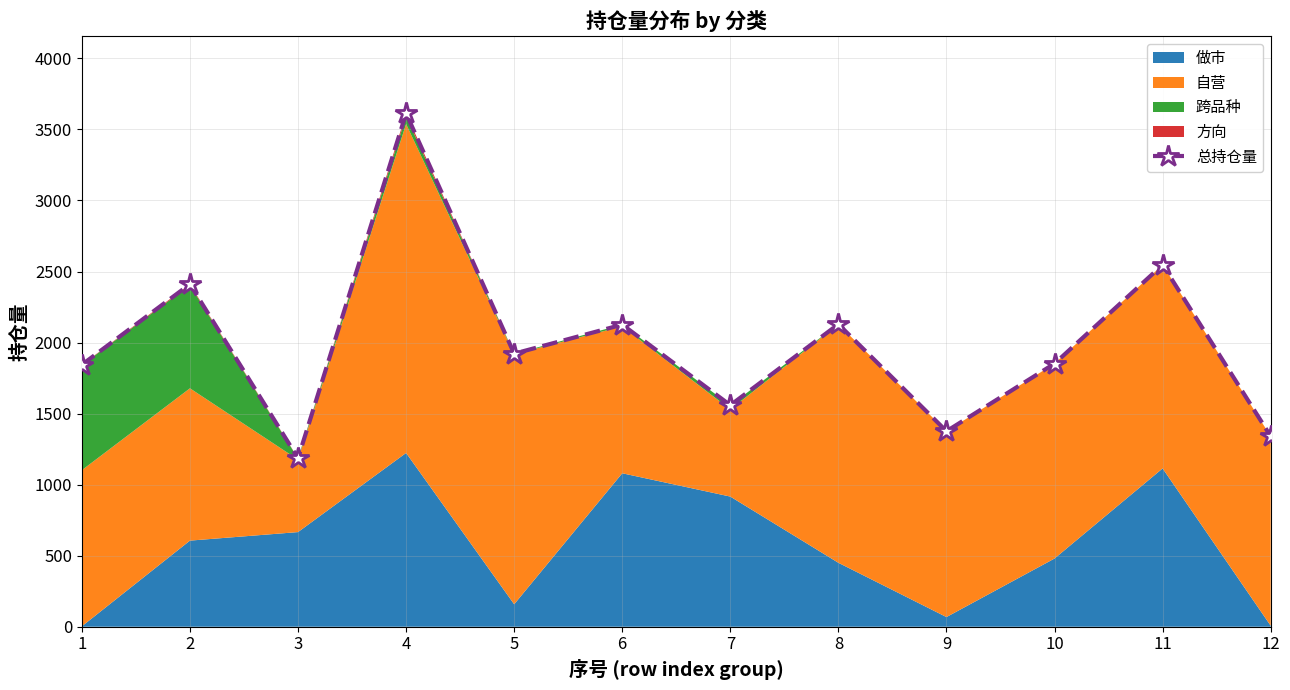

How many points are lower than both their immediate neighbors (excluding endpoints)?

4